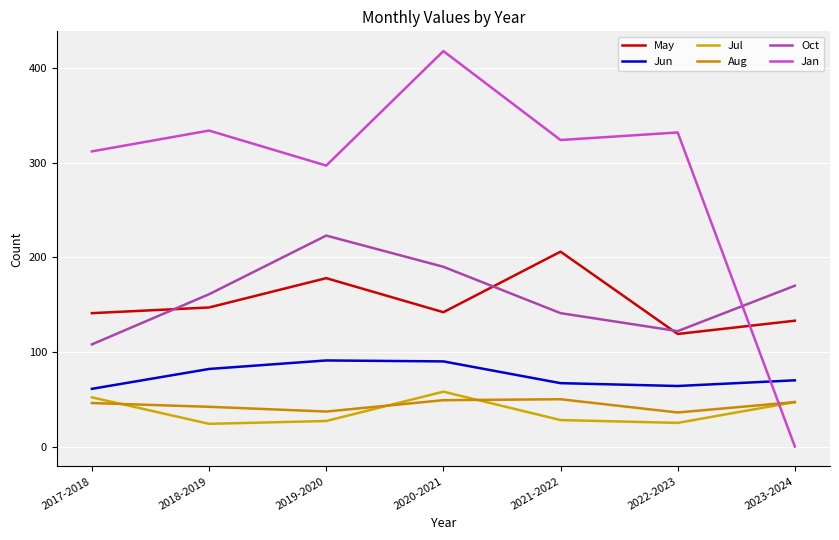

How many lines are shown in the chart?

6